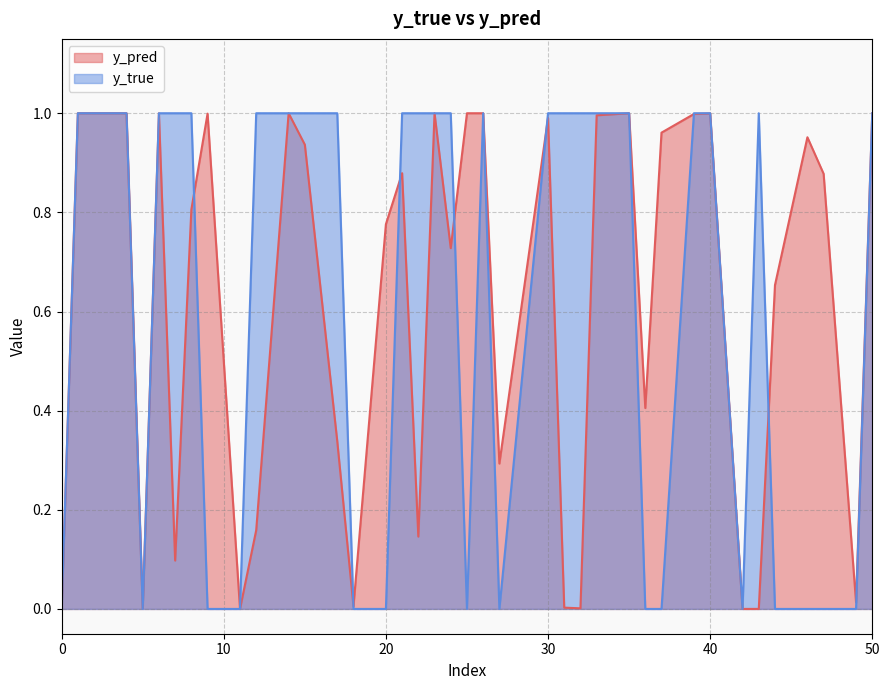

What position from the left is 1?

32